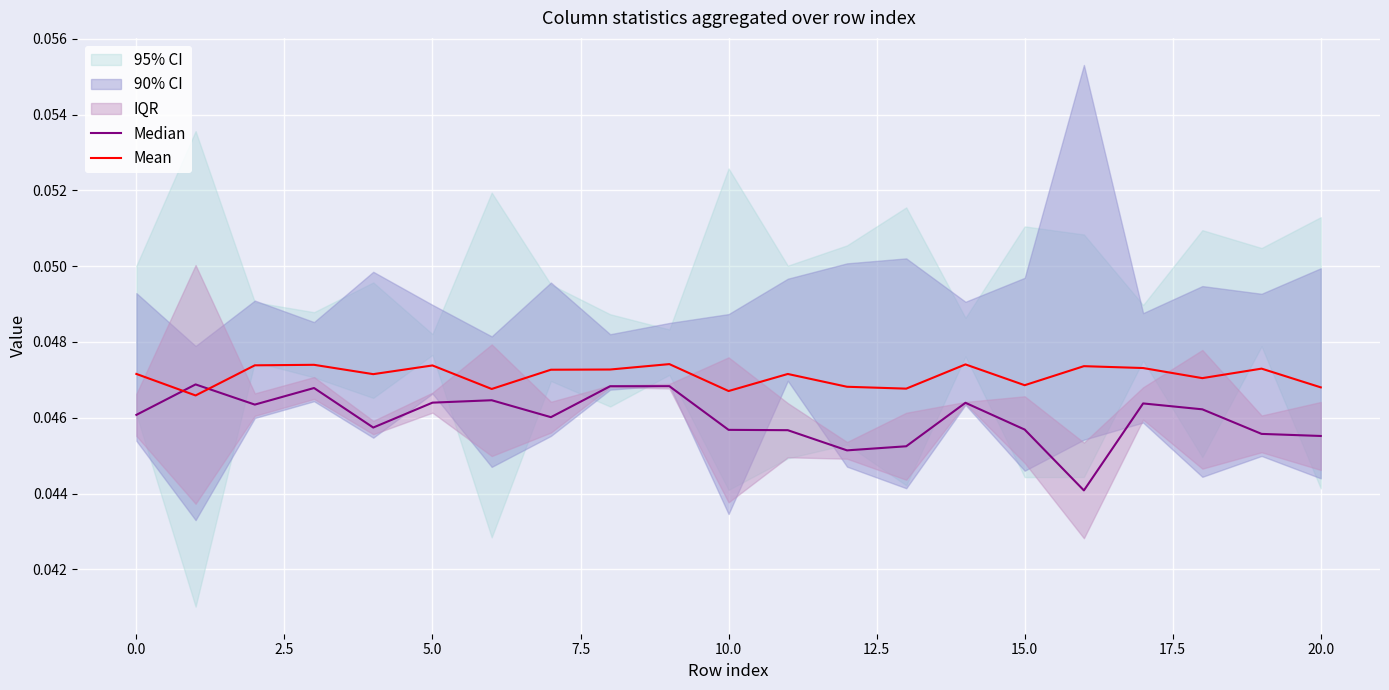

Count the number of categories in the chart.

21